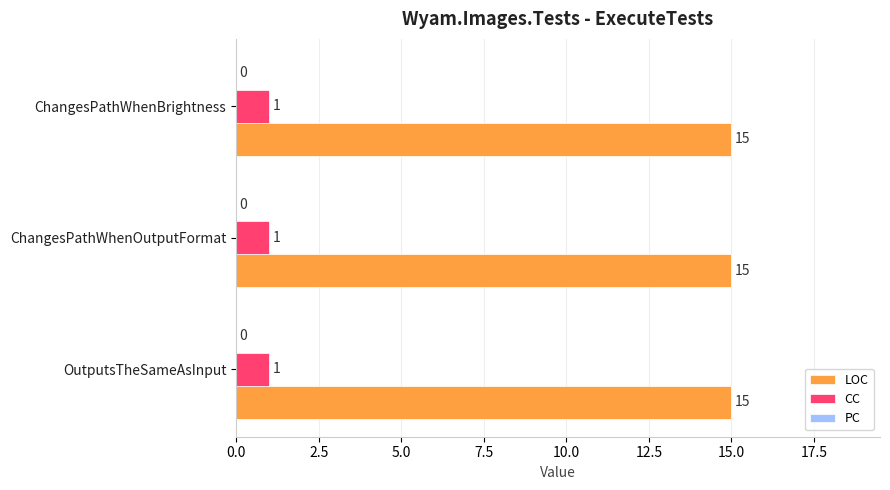

Read the LOC value at ChangesPathWhenOutputFormat.

15